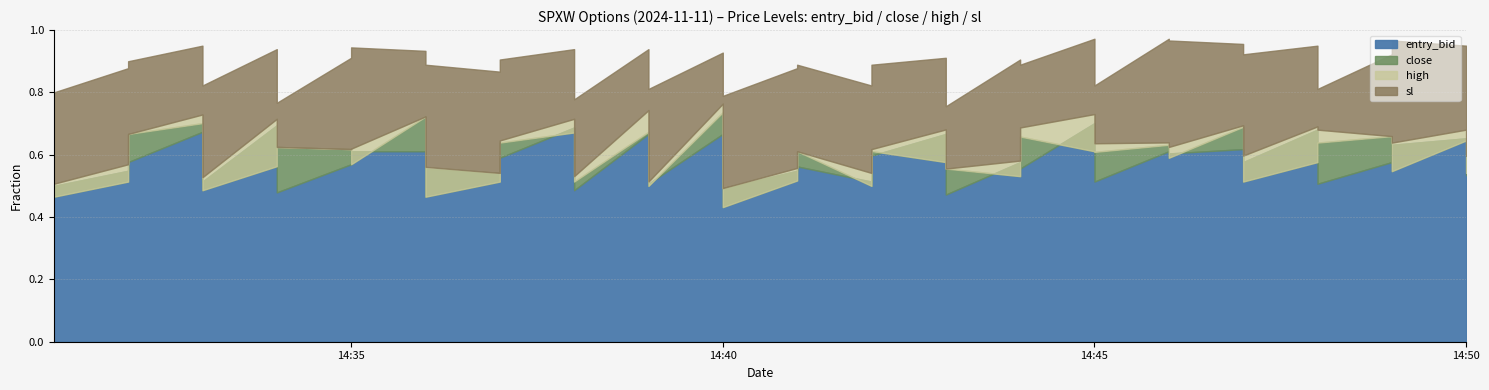

Which series ends up on top after the final intersection of entry_bid and close?

close